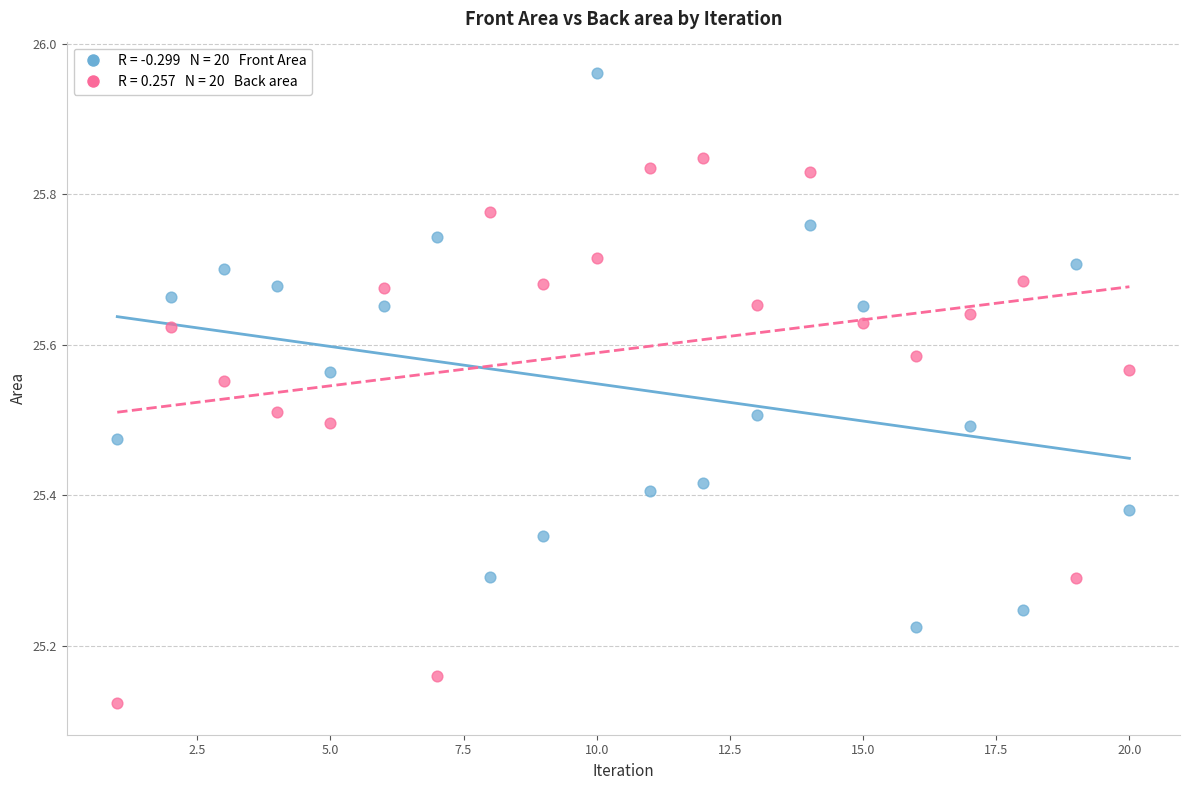

Across all data points, what is the range of X values (max minus min)?

19.0